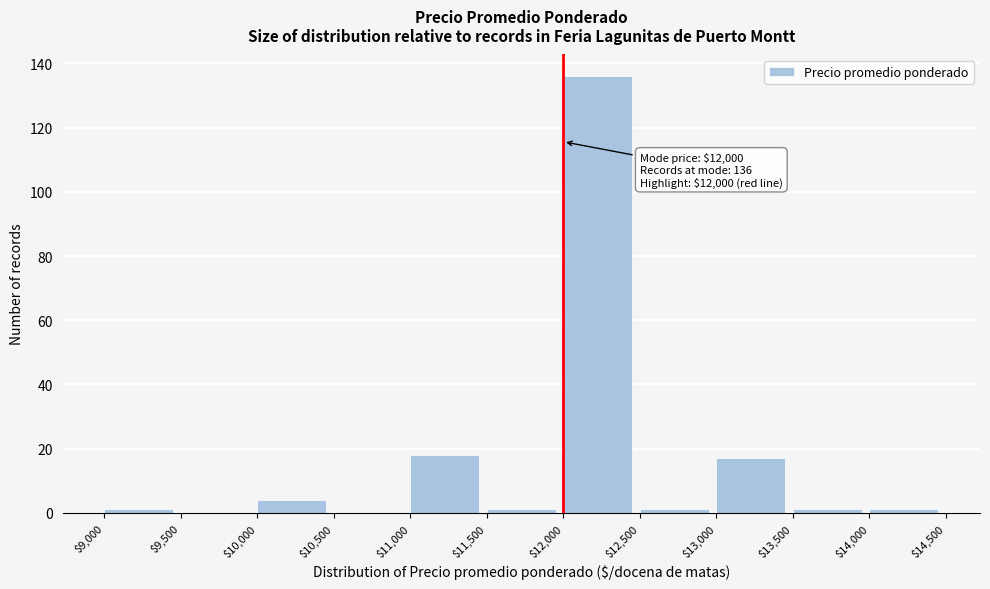

Over which range of the x-axis is the bar tallest?

$12,000 to $12,500